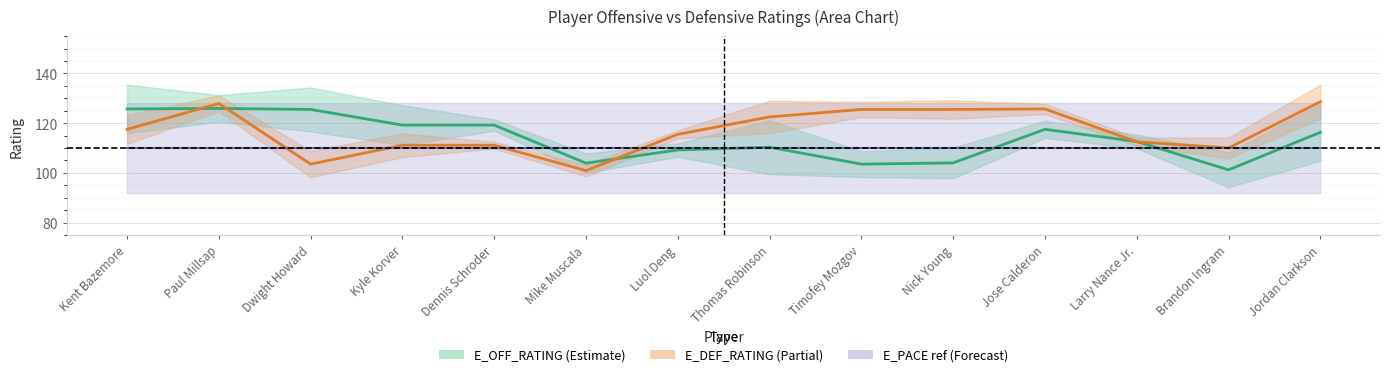

Which series has the largest range (max minus min)?

E_DEF_RATING